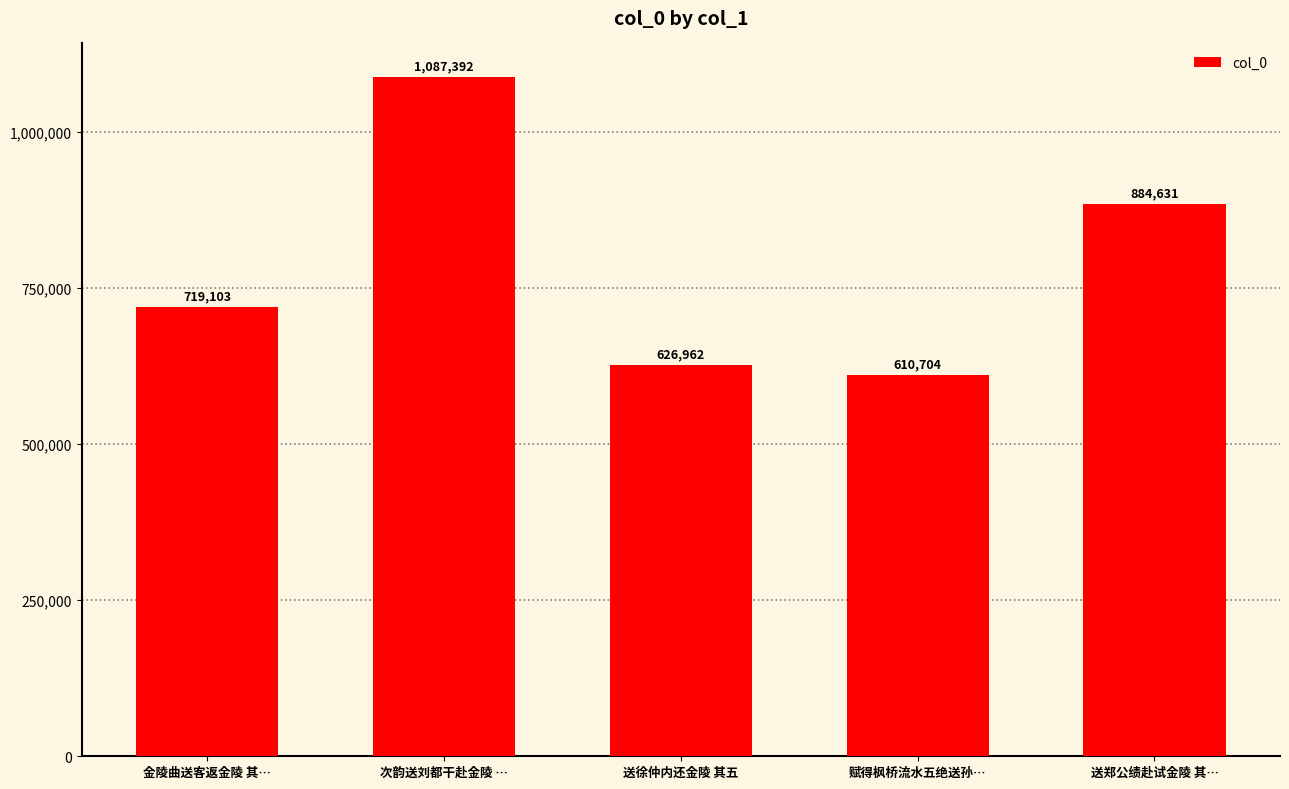

What is the value of the 3rd bar from the left?

626962